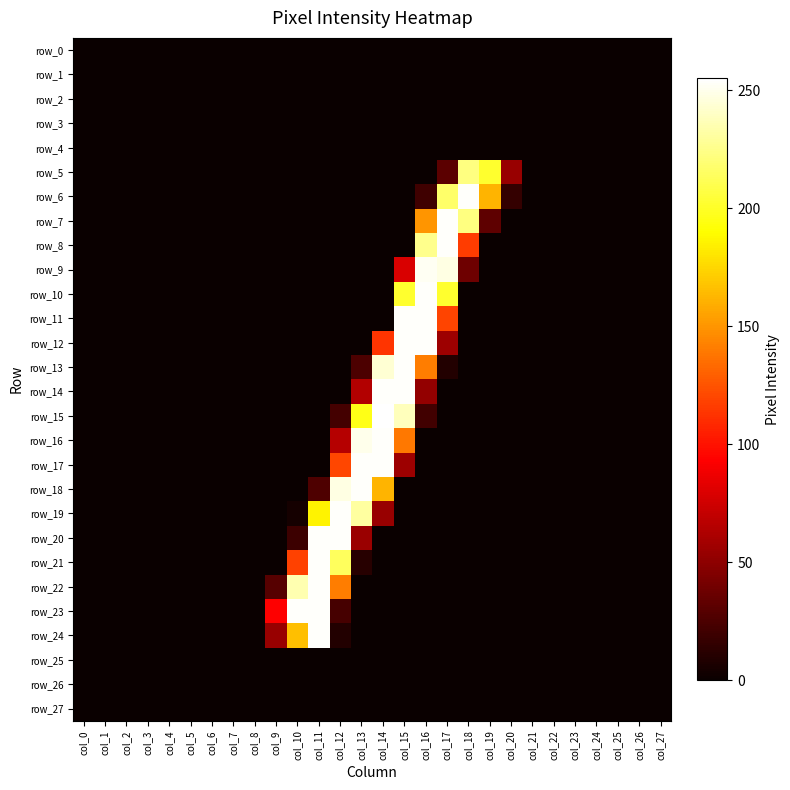

What is the total value across all series at col_15?

1730